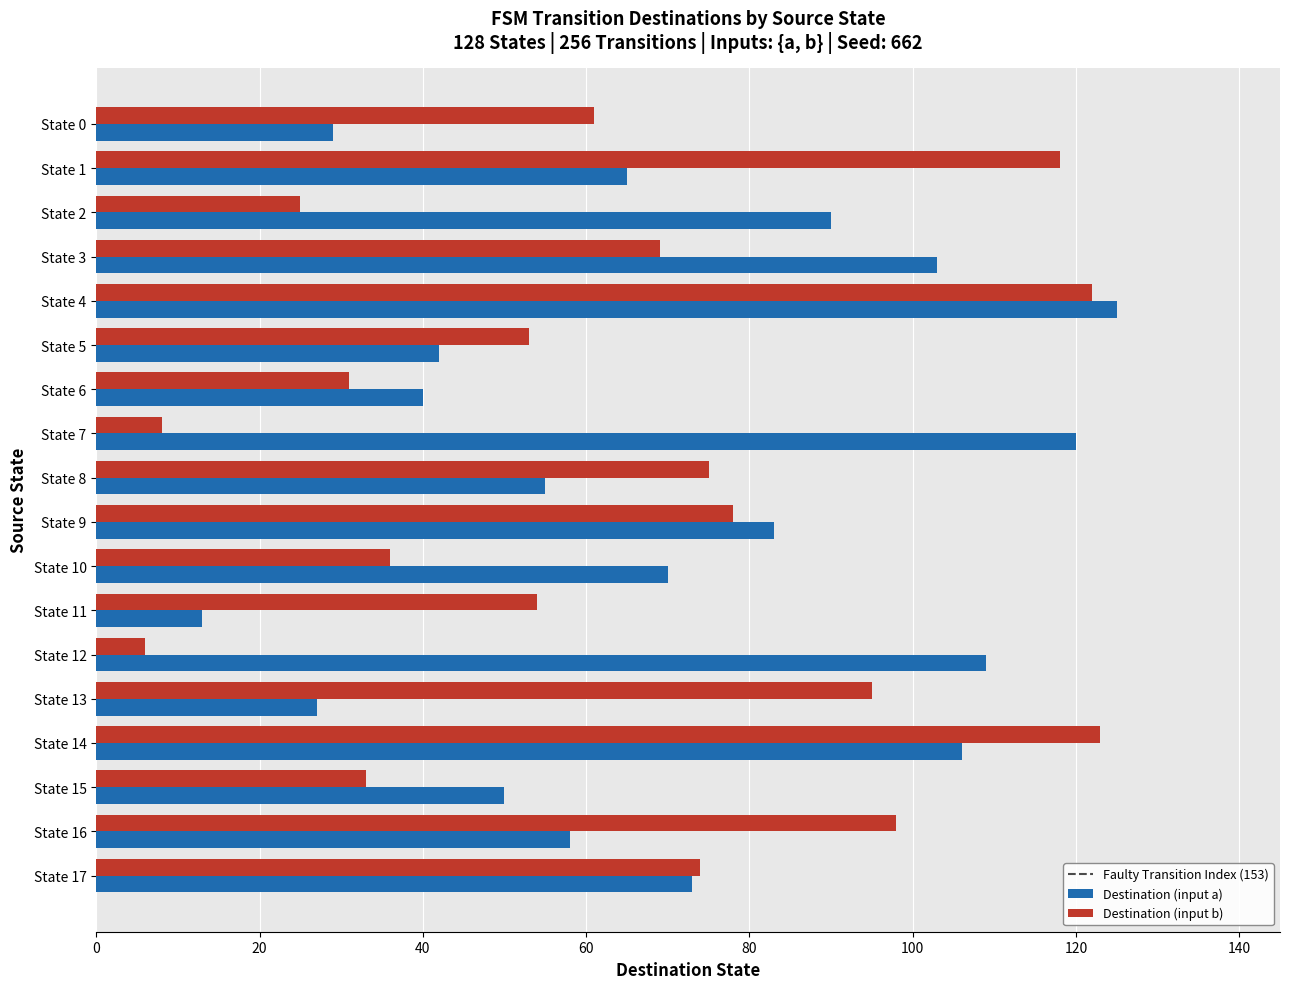

How many categories are shown in the chart?

18